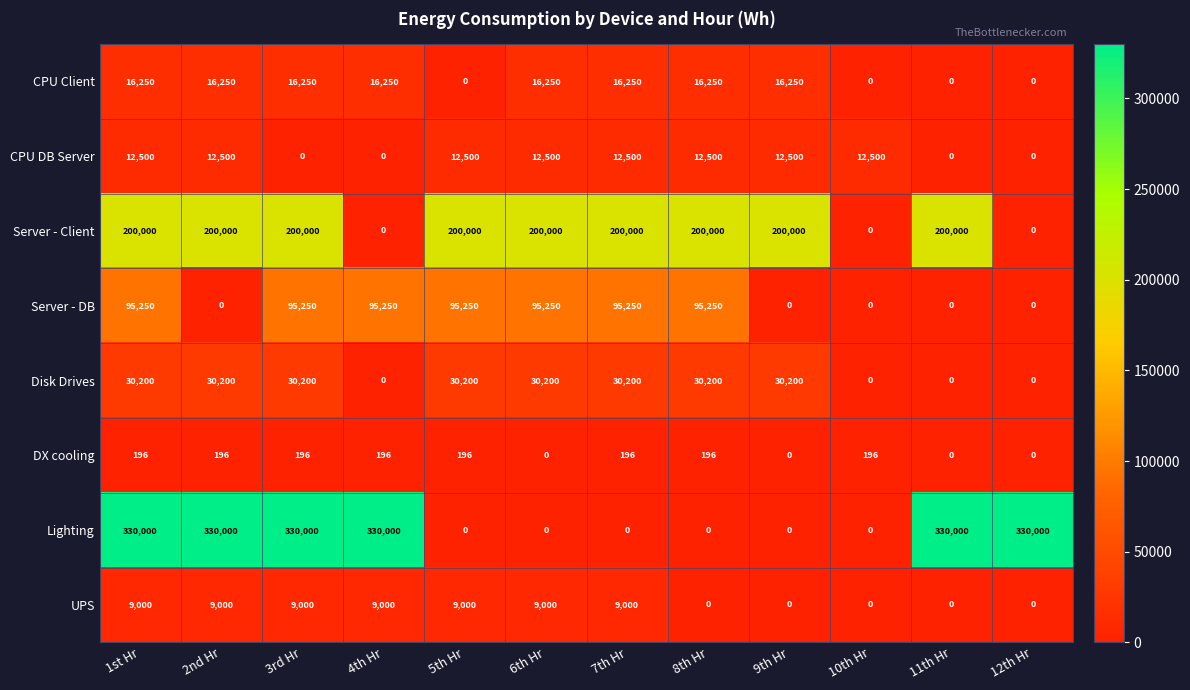

The value of UPS at 12th Hr is -3440. True or false?

False